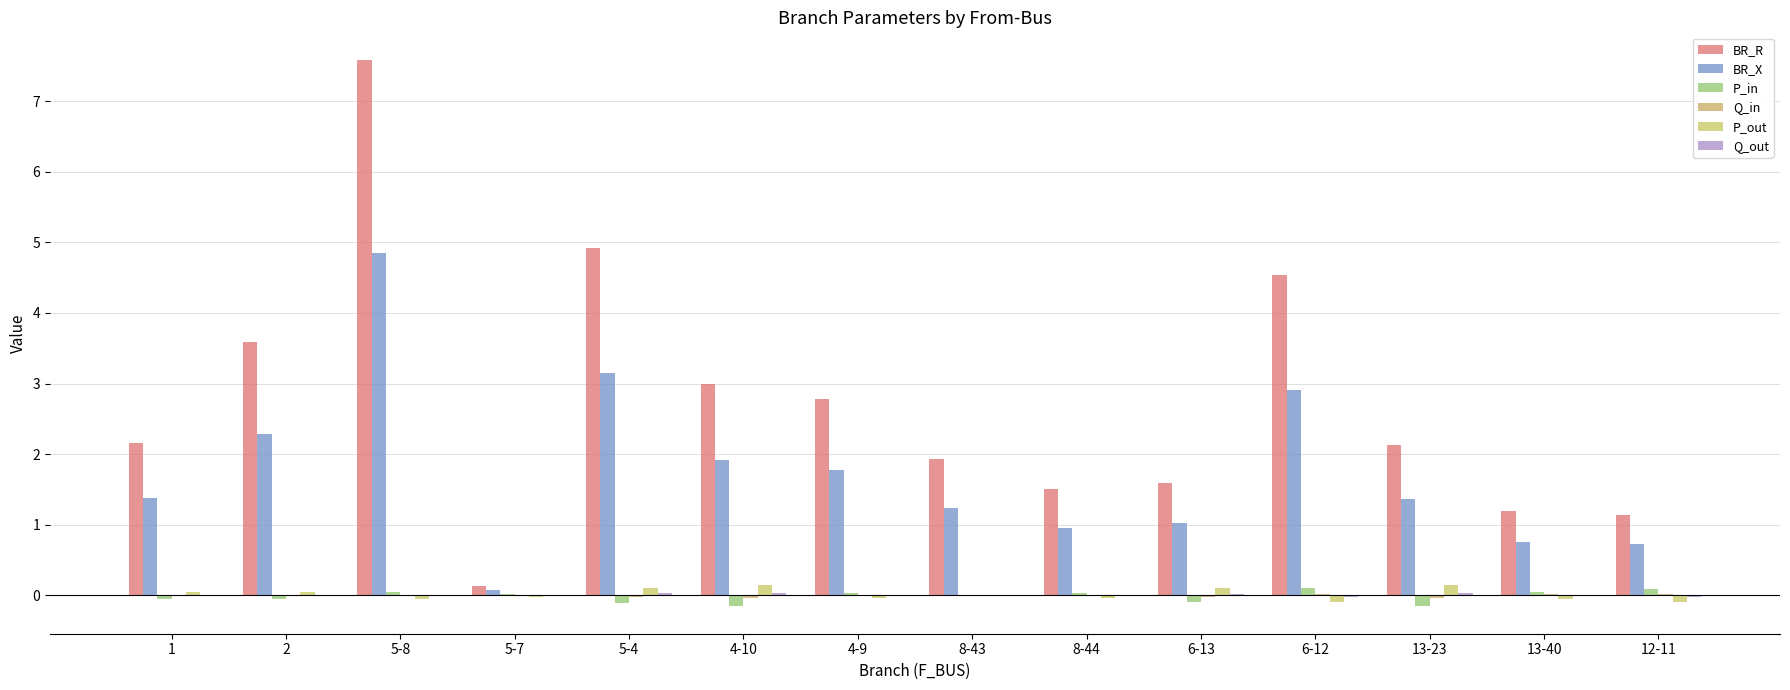

List the labels in order of P_out value, smallest first.

6-12, 12-11, 13-40, 5-8, 4-9, 8-44, 5-7, 8-43, 1, 2, 6-13, 5-4, 4-10, 13-23